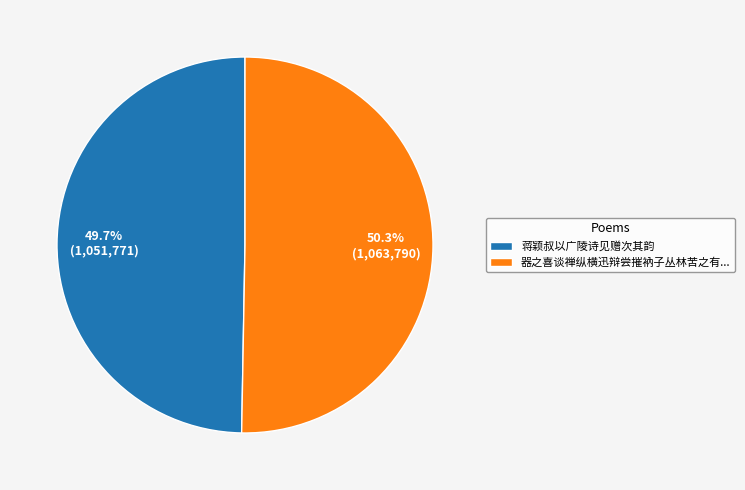

How many segments does this pie chart have?

2